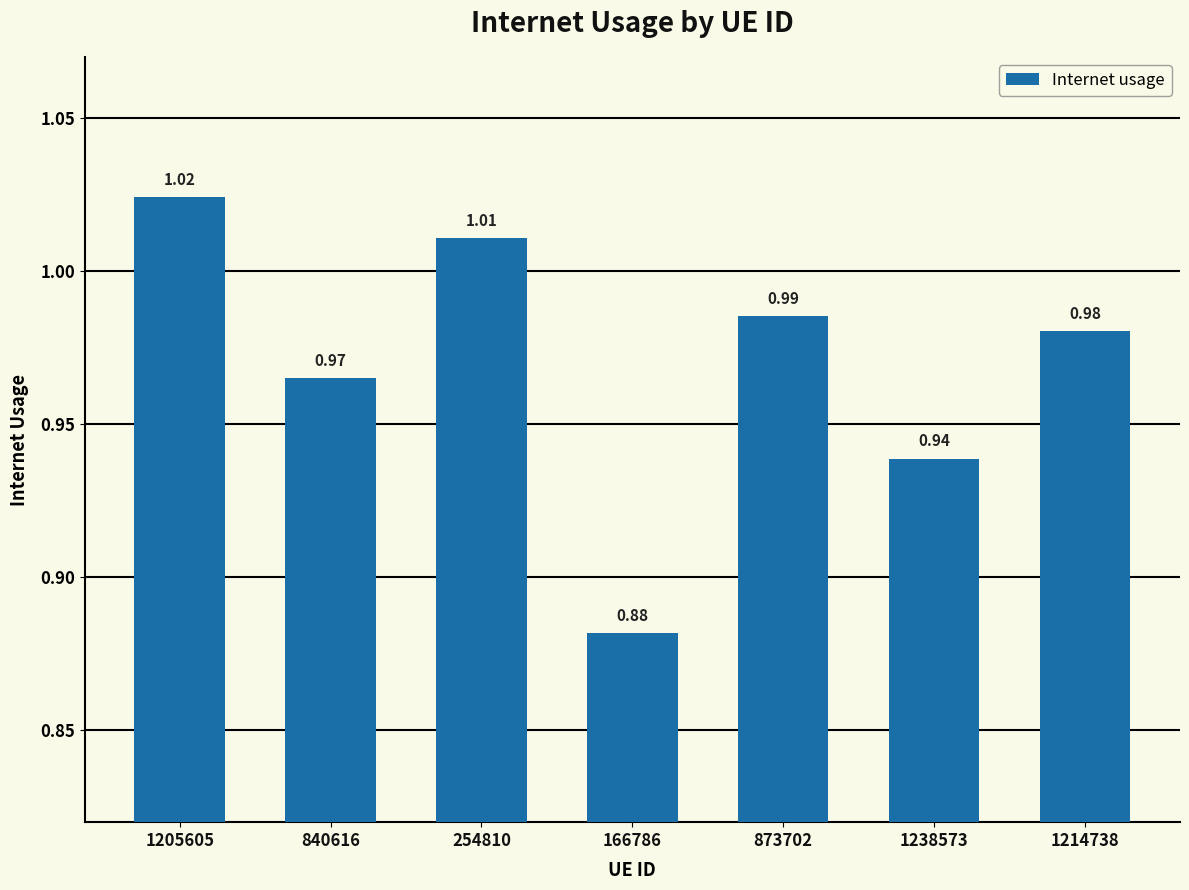

What is the change in value from 166786 to 1238573?

+0.1